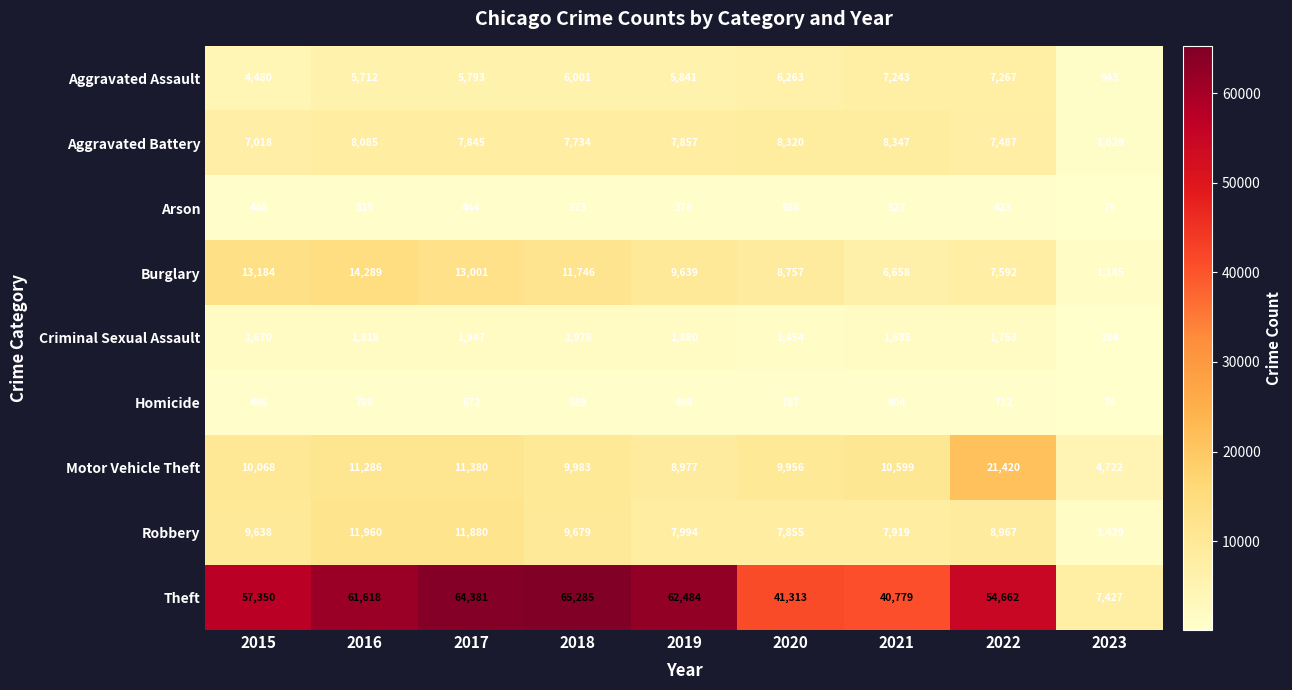

Is it true that Aggravated Battery equals 7487 at 2022?

True